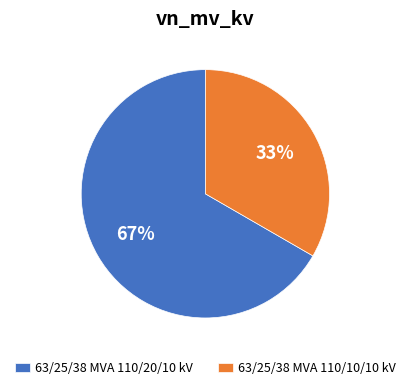

To the nearest percent, what is the combined percentage of 63/25/38 MVA 110/20/10 kV and 63/25/38 MVA 110/10/10 kV?

100%